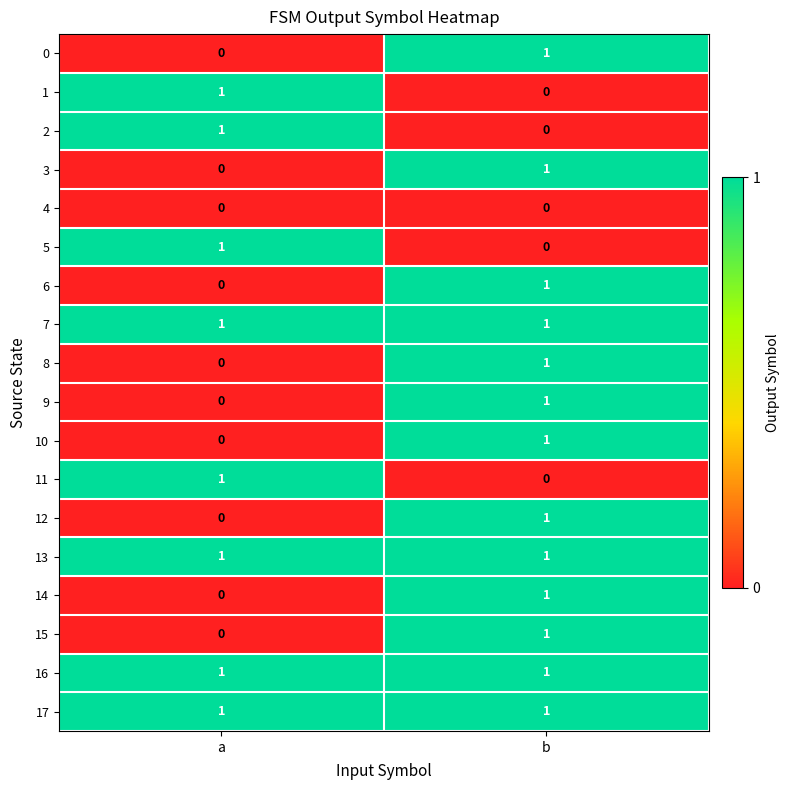

At which category is the sum across all series the highest?

b